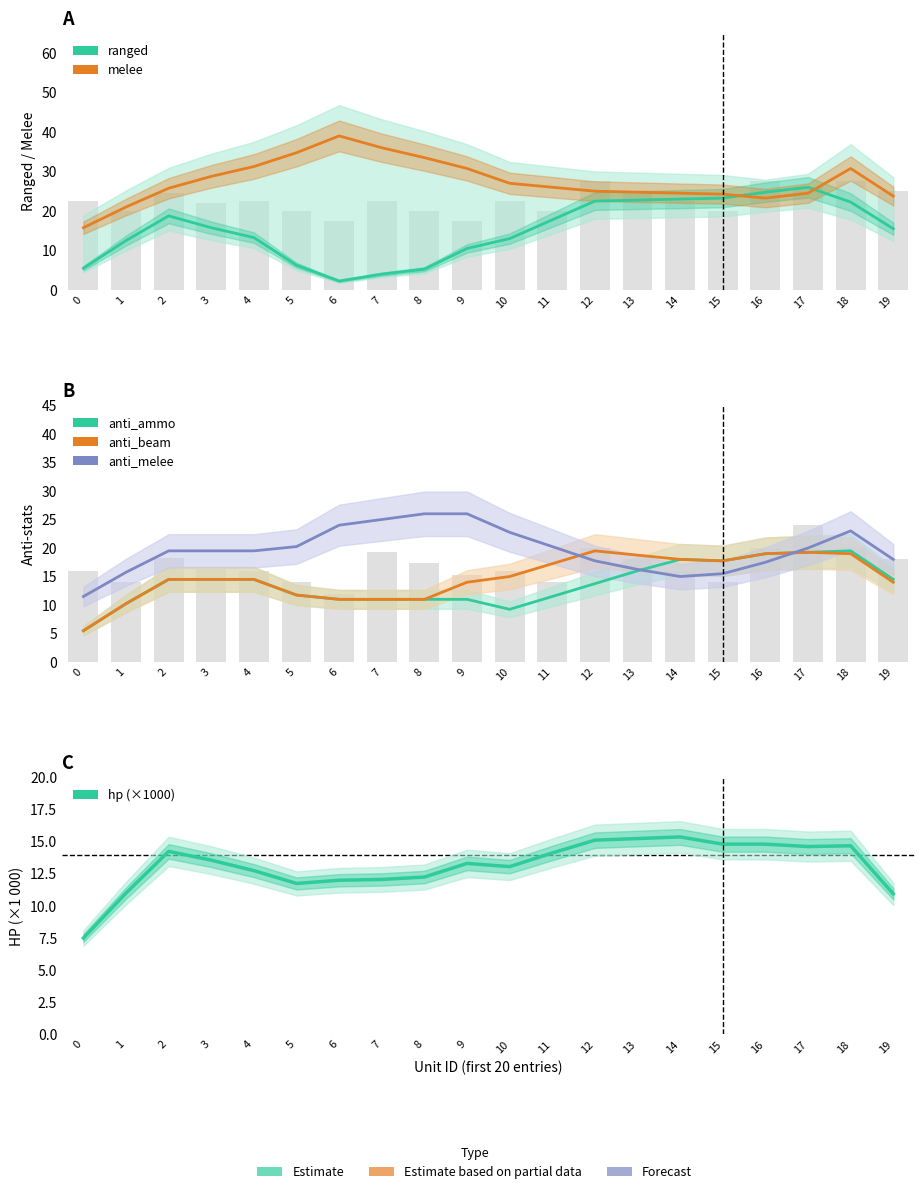

What is the value of the hp (×1000) bar at the 13th from the left?

15.1